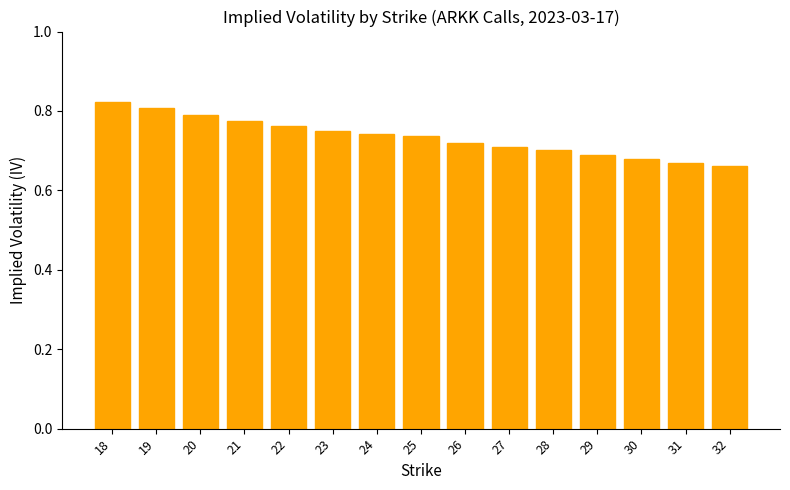

Is it true that the value at 22 is 0.8?

True